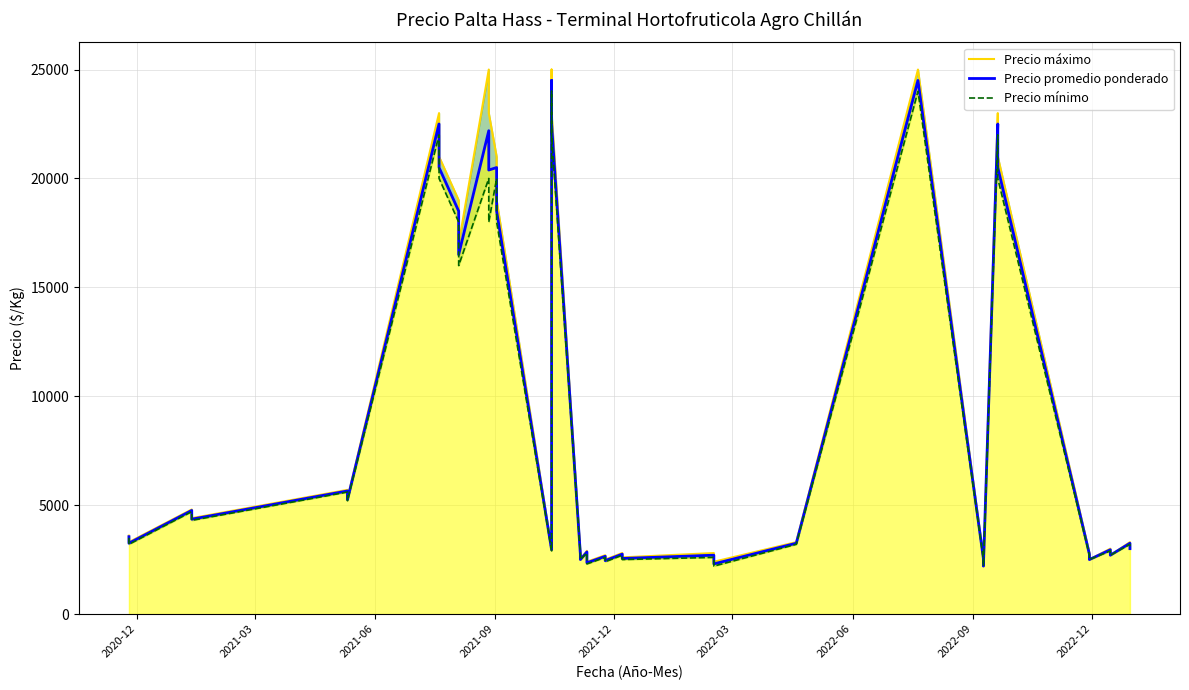

Where does the Precio promedio ponderado series first go above 3250?

2020-12